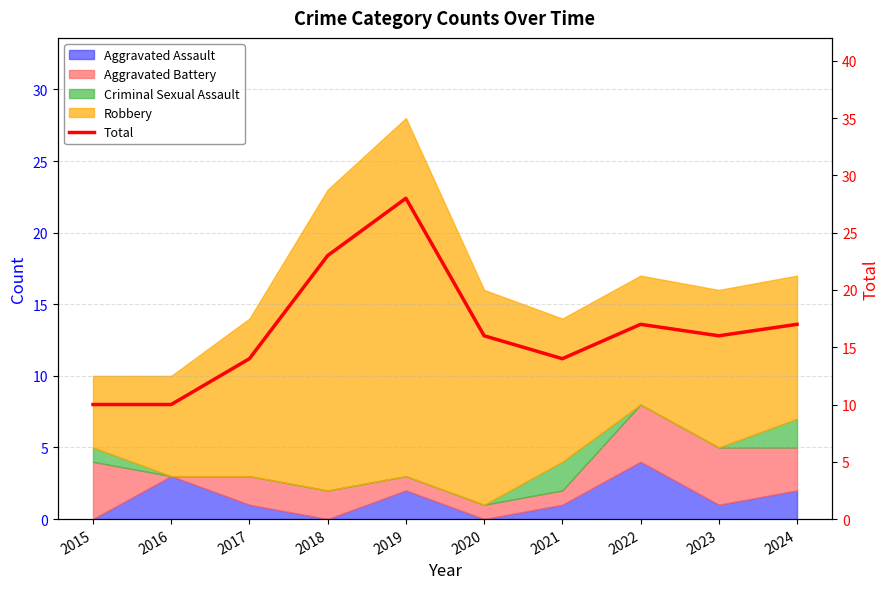

How many points are lower than both their immediate neighbors (excluding endpoints)?

2